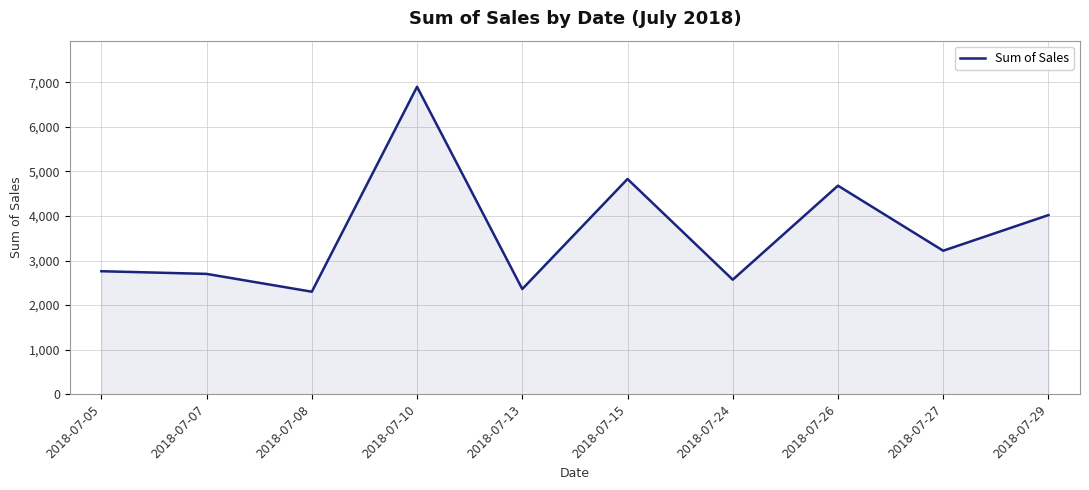

What is the change in value from 2018-07-10 to 2018-07-24?

-4330